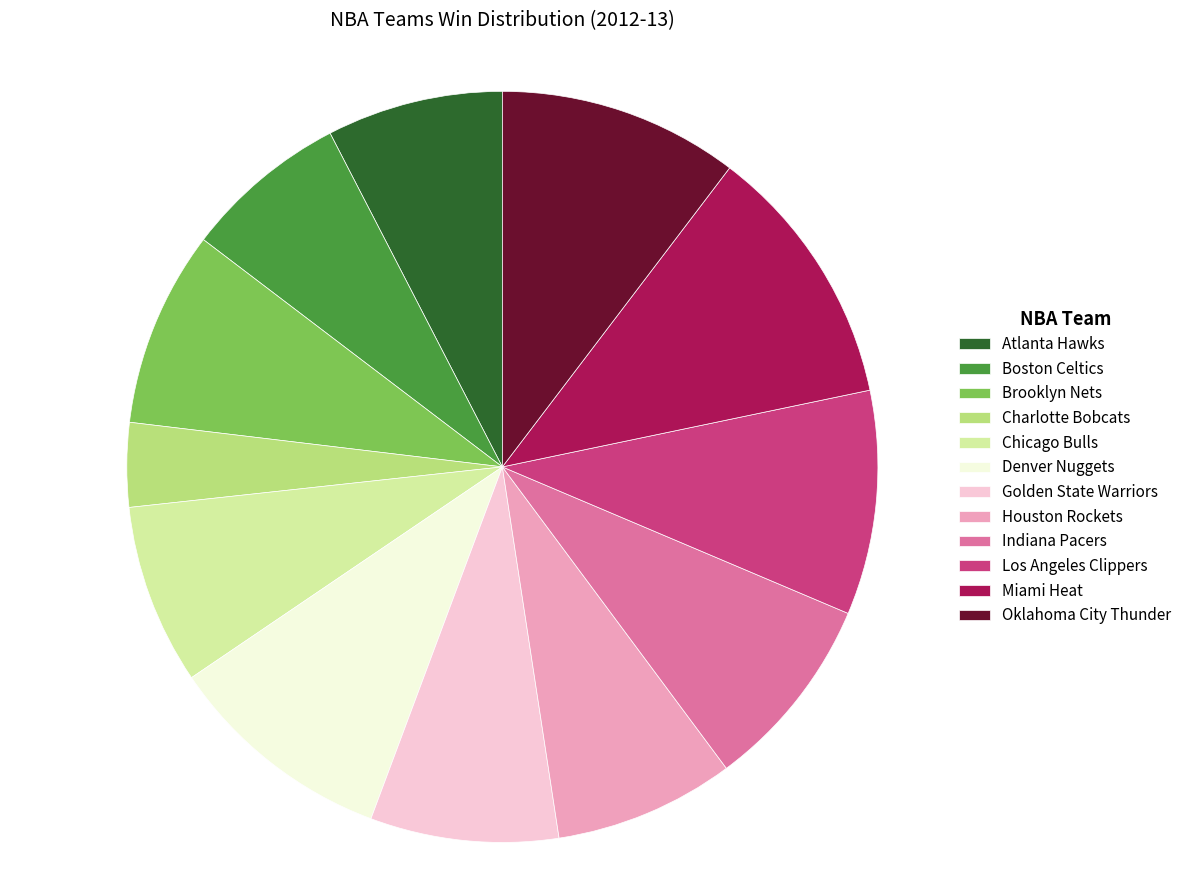

Which category has the smallest portion of the pie?

Charlotte Bobcats